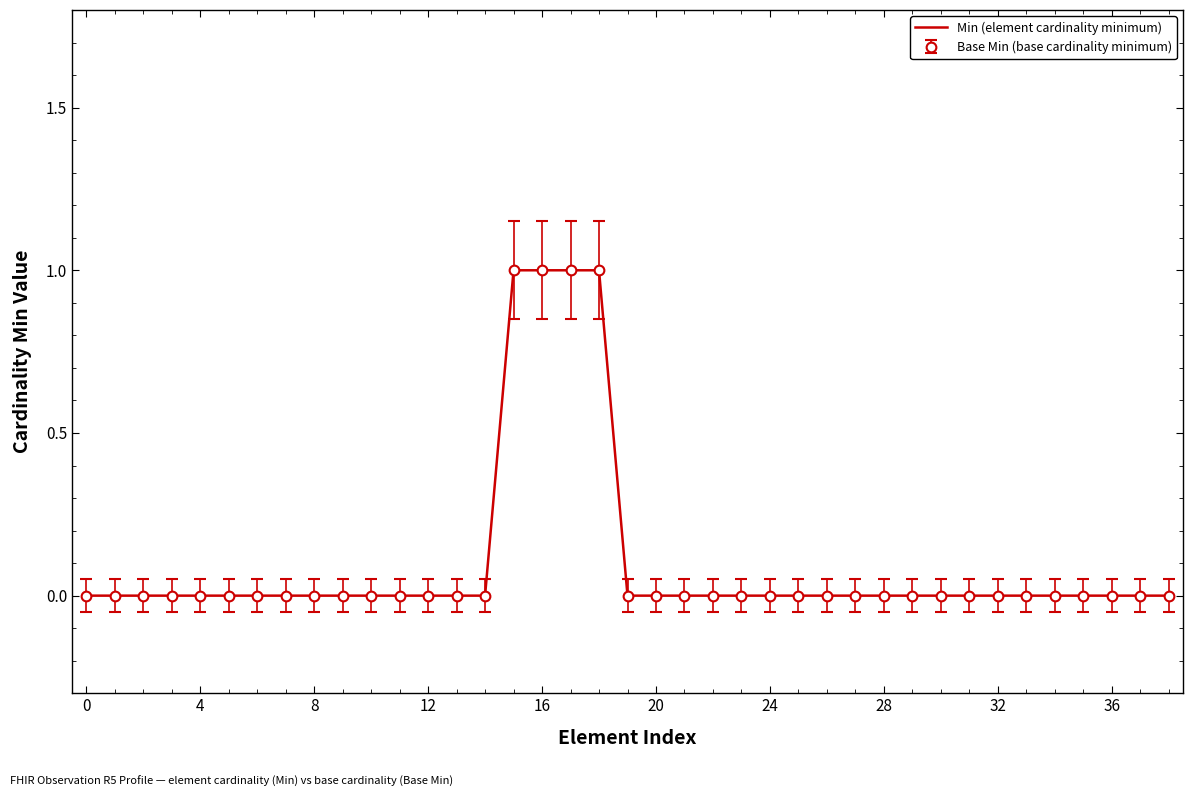

What is the maximum value shown in the chart?

1